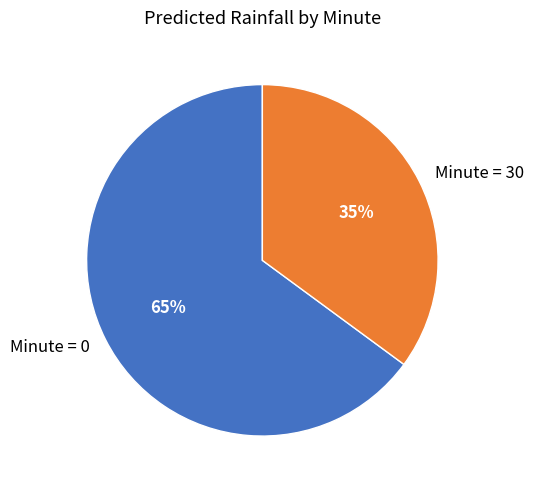

The Minute = 30 slice represents 47% of the pie. True or false?

False